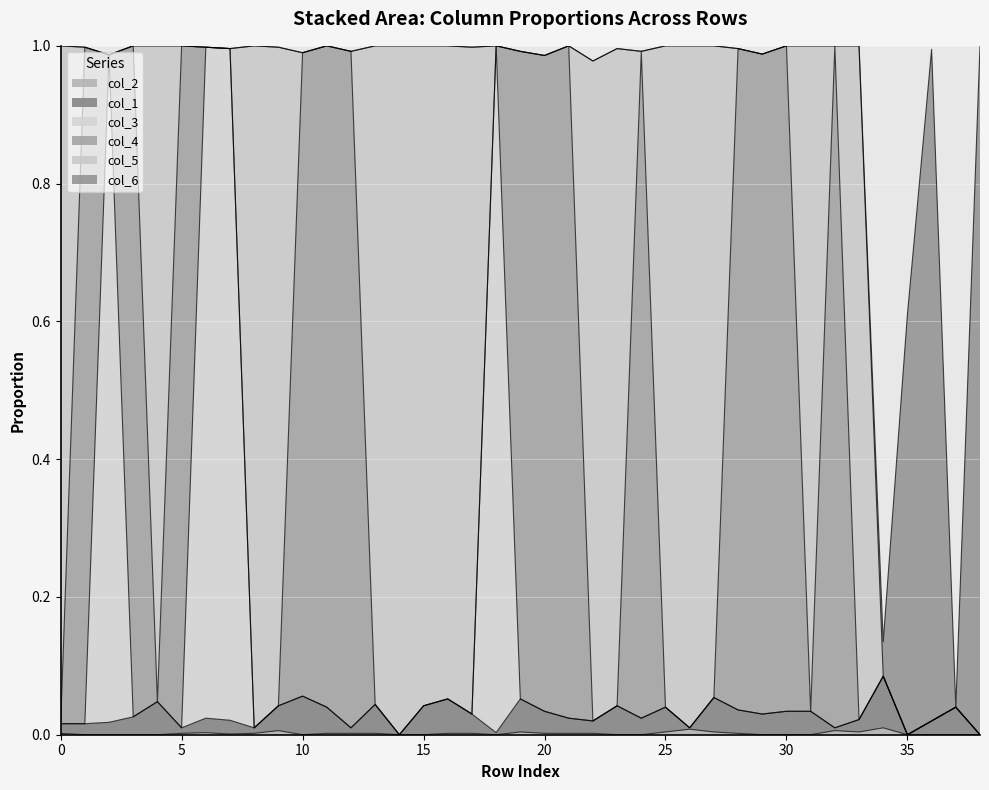

What are all the series names shown in the legend?

col_2, col_1, col_3, col_4, col_5, col_6